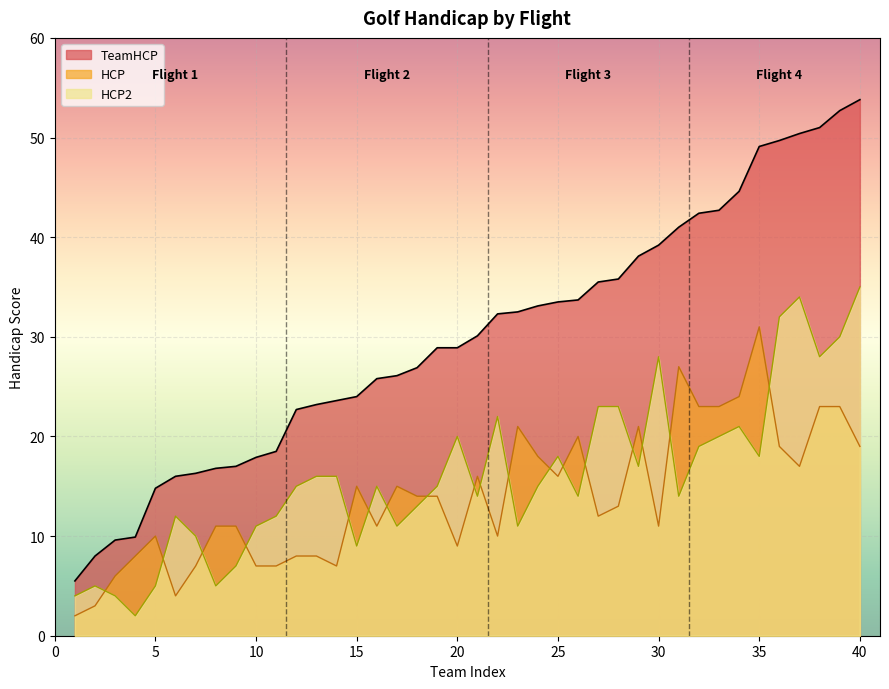

What is the lowest value of the HCP series?

2.0